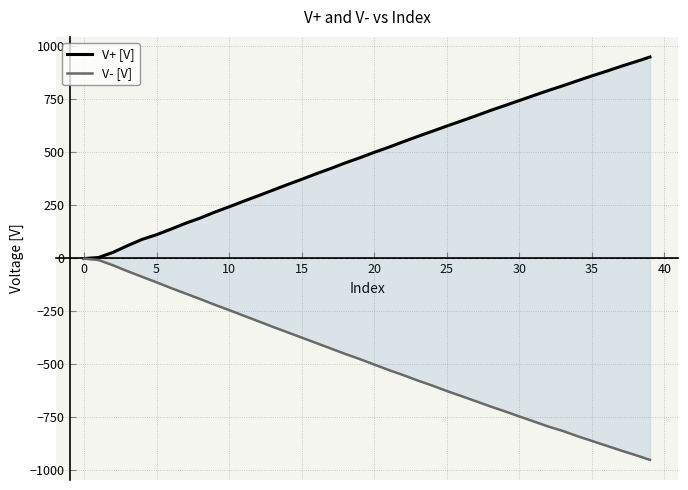

How many positive values does the V+ [V] series have?

39